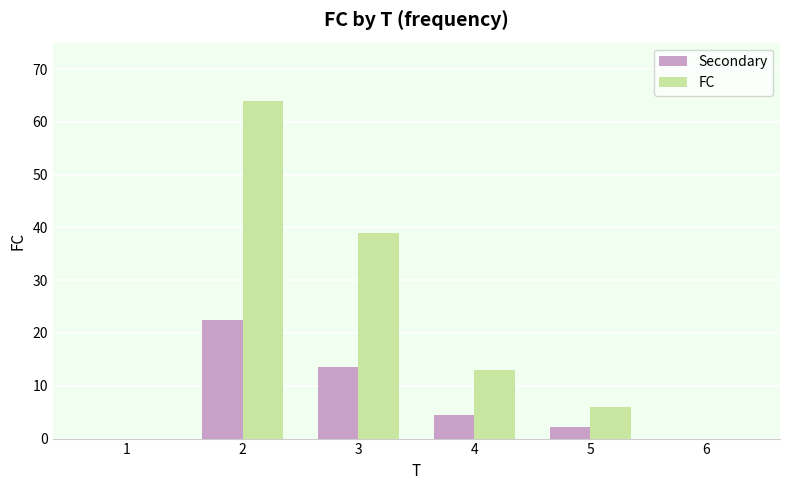

The Secondary series shows 22.4 at 2. True or false?

True